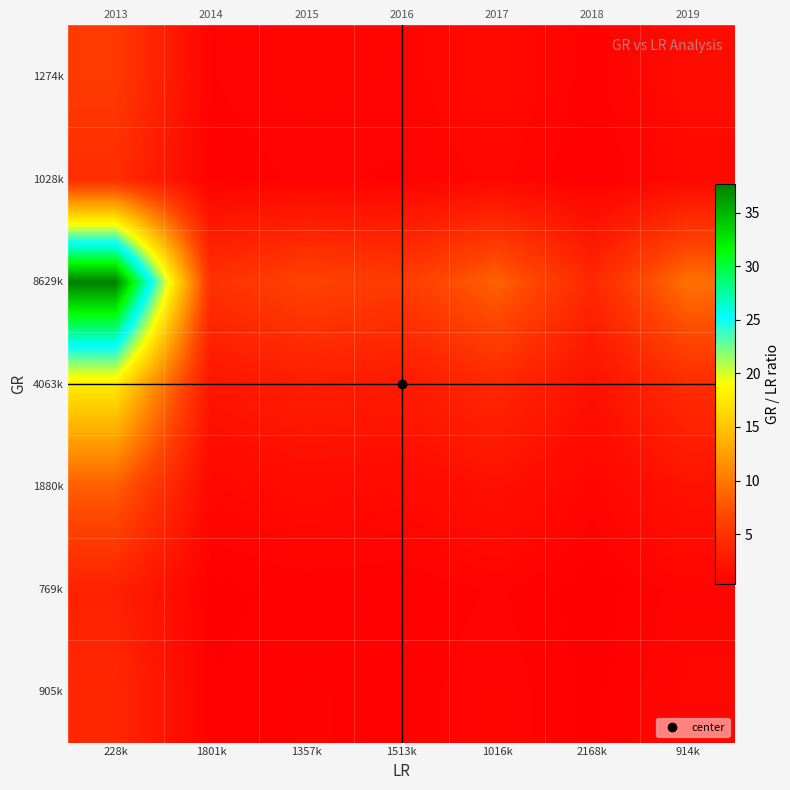

What is the minimum value for 1028k?

0.5